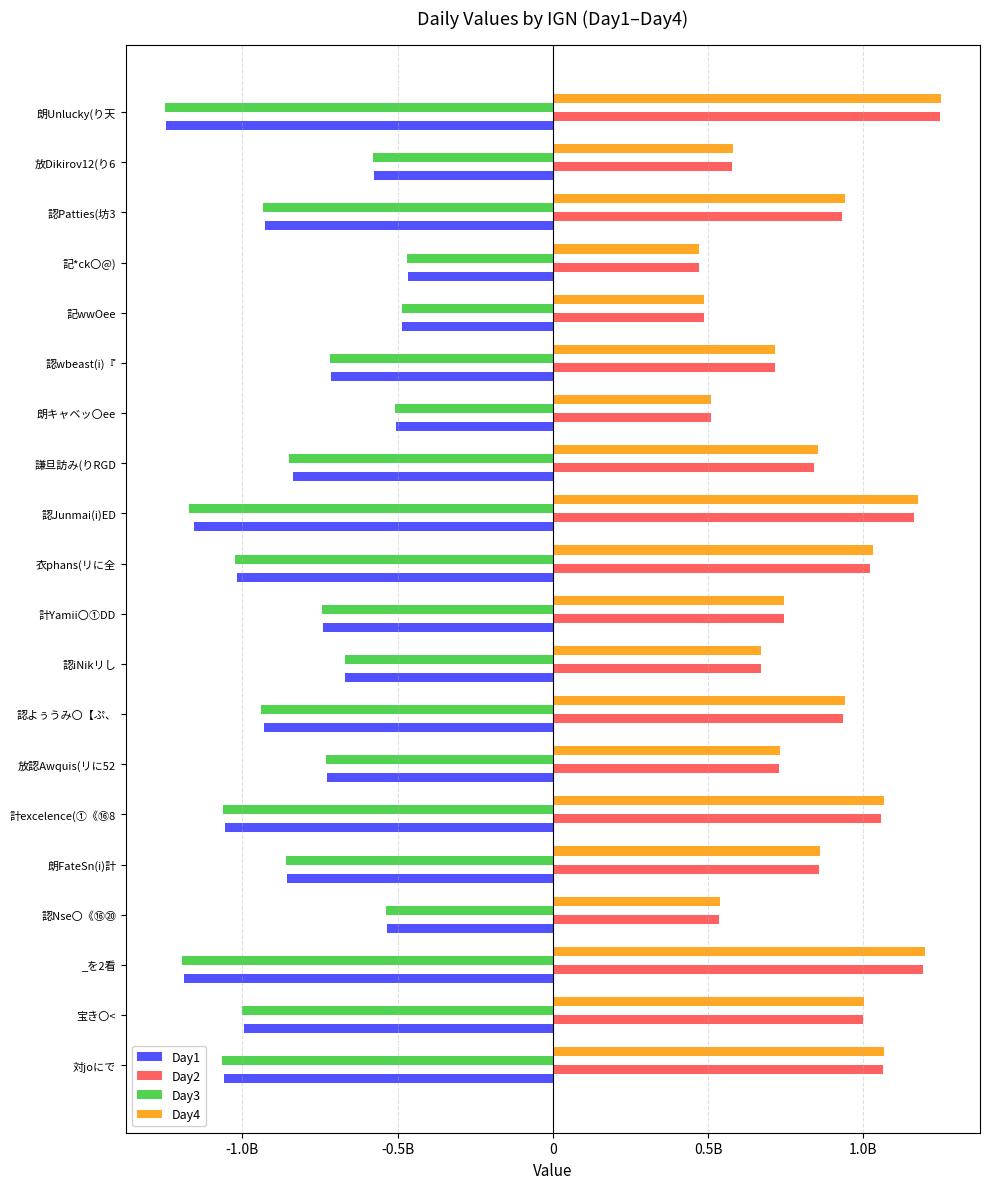

Which category has the highest value across all series?

朗Unlucky(り天